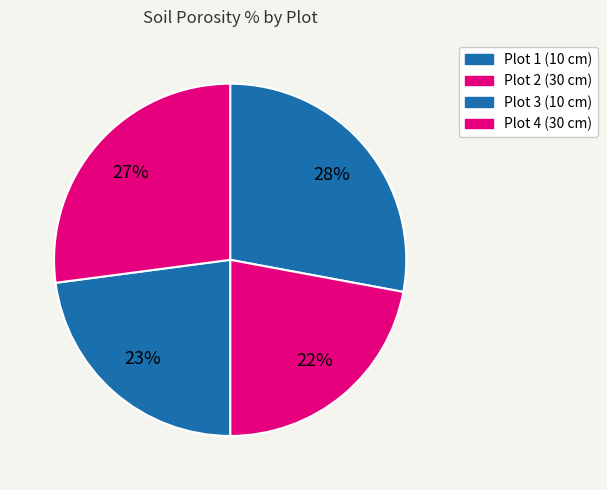

Rank the categories by value from lowest to highest.

Plot 2, Plot 3, Plot 4, Plot 1